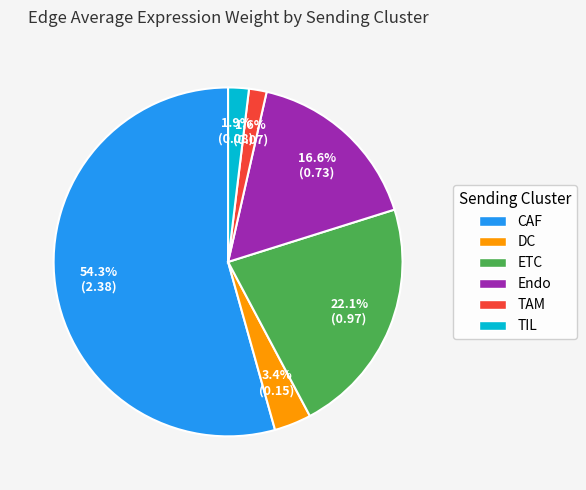

To the nearest percent, what percentage of the pie is TAM?

2%